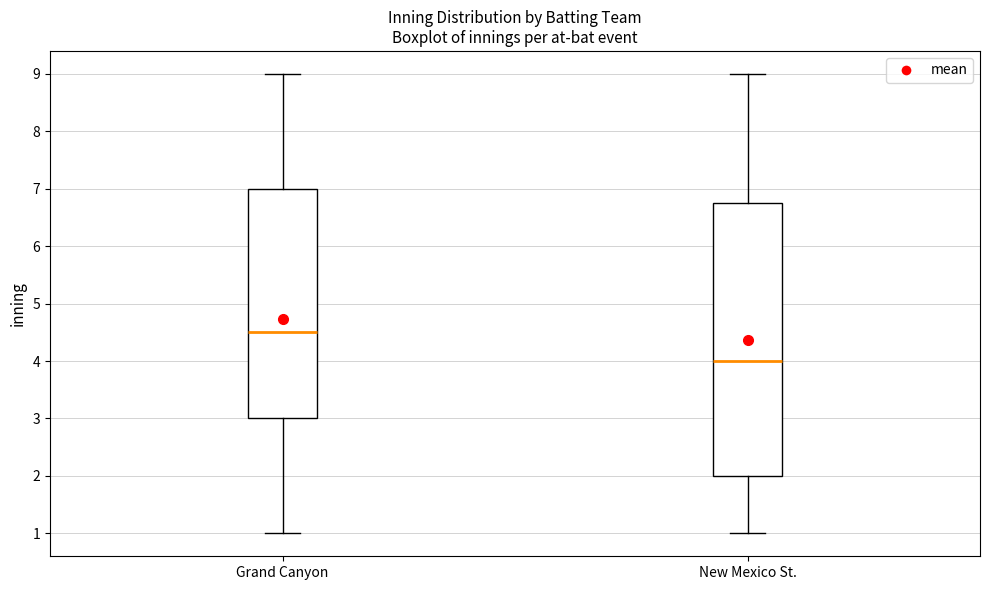

Which box is the tallest, from its lower edge to its upper edge?

New Mexico St.